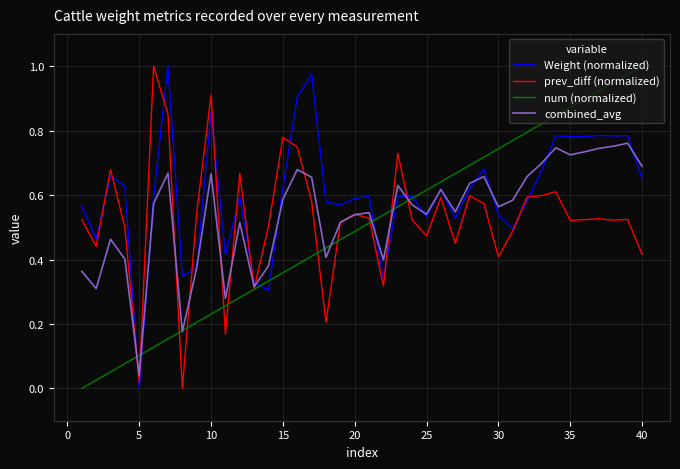

Which series has the largest total across all categories?

Weight (normalized)